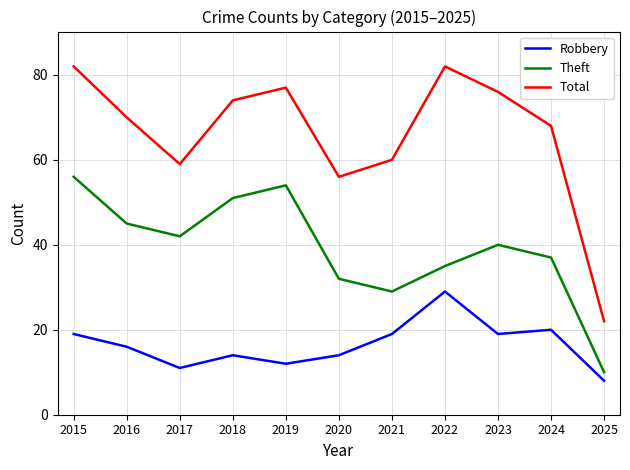

What are all the series names shown in the legend?

Robbery, Theft, Total